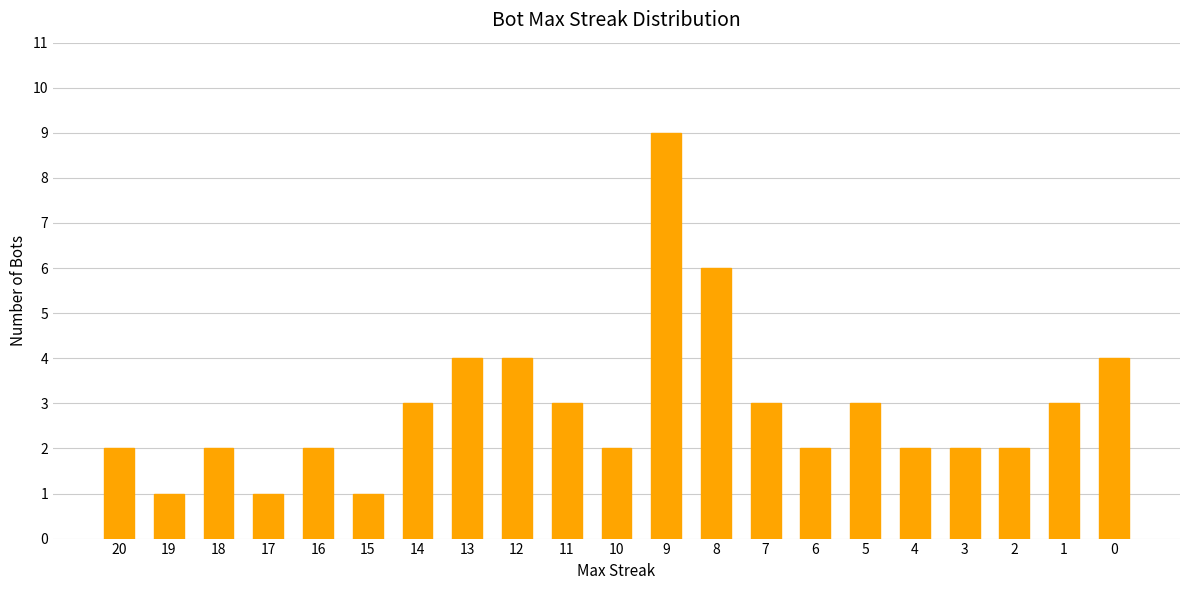

What is the value of the 5th bar from the left?

2